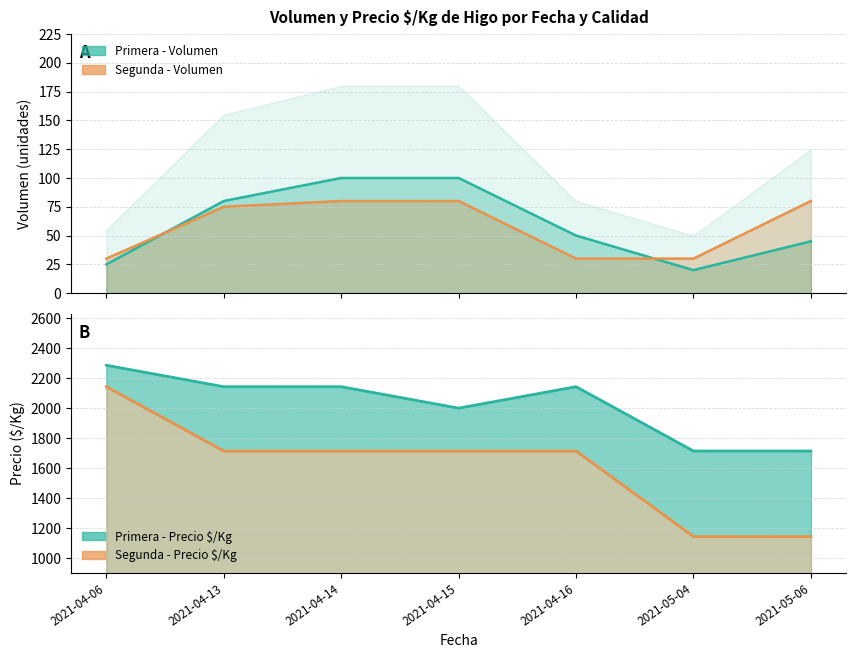

Does the chart display data point markers on the line(s)?

No